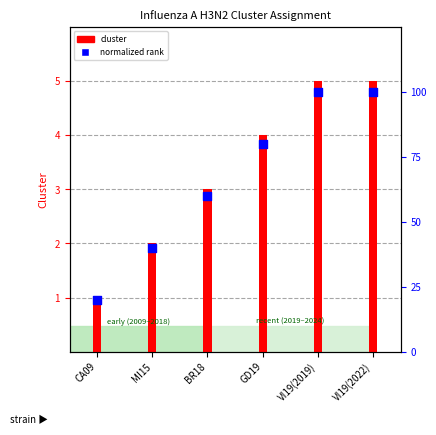

Which series contains the lowest Y value?

cluster